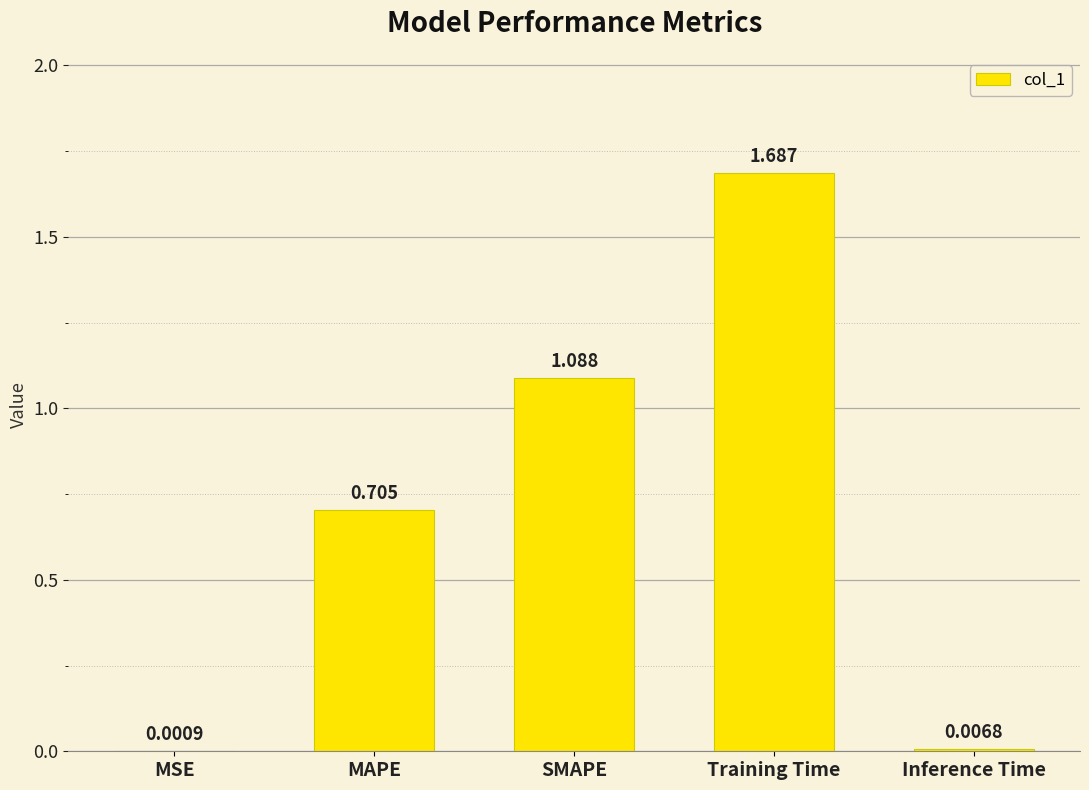

What is the change in value from MSE to Training Time?

+1.7